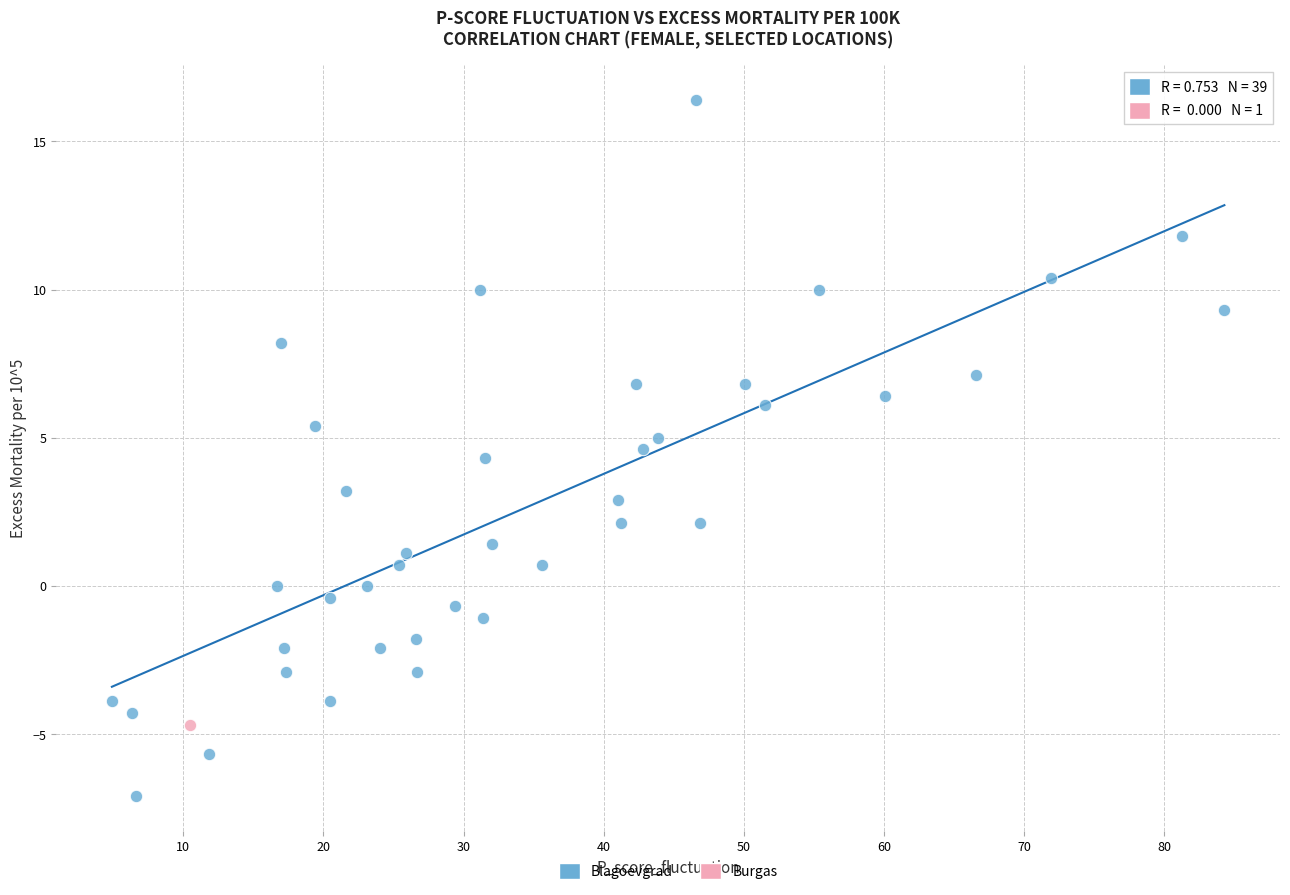

What are all the series names shown in the legend?

Blagoevgrad, Burgas